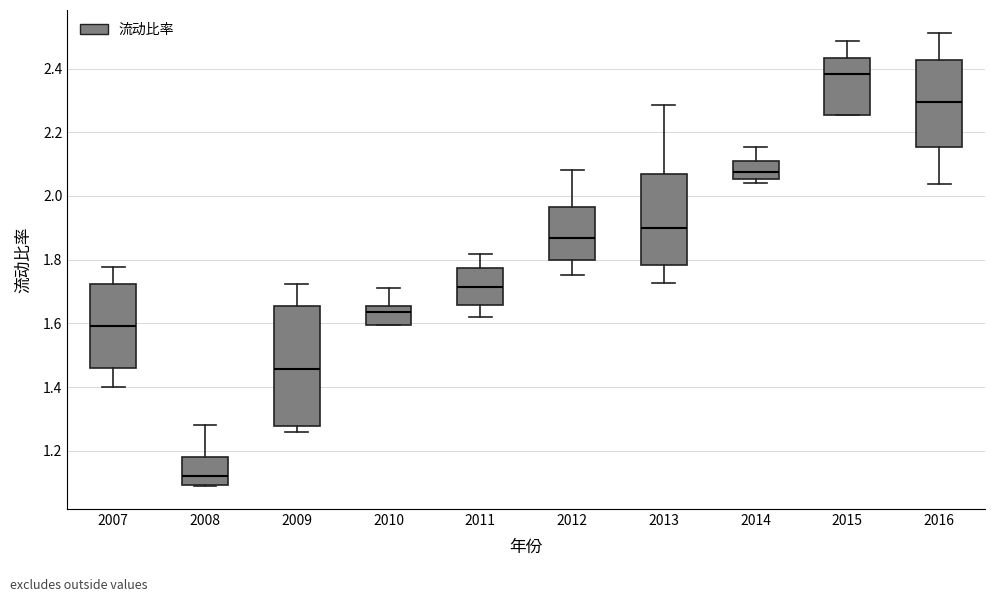

Which box's median line is the highest?

2015